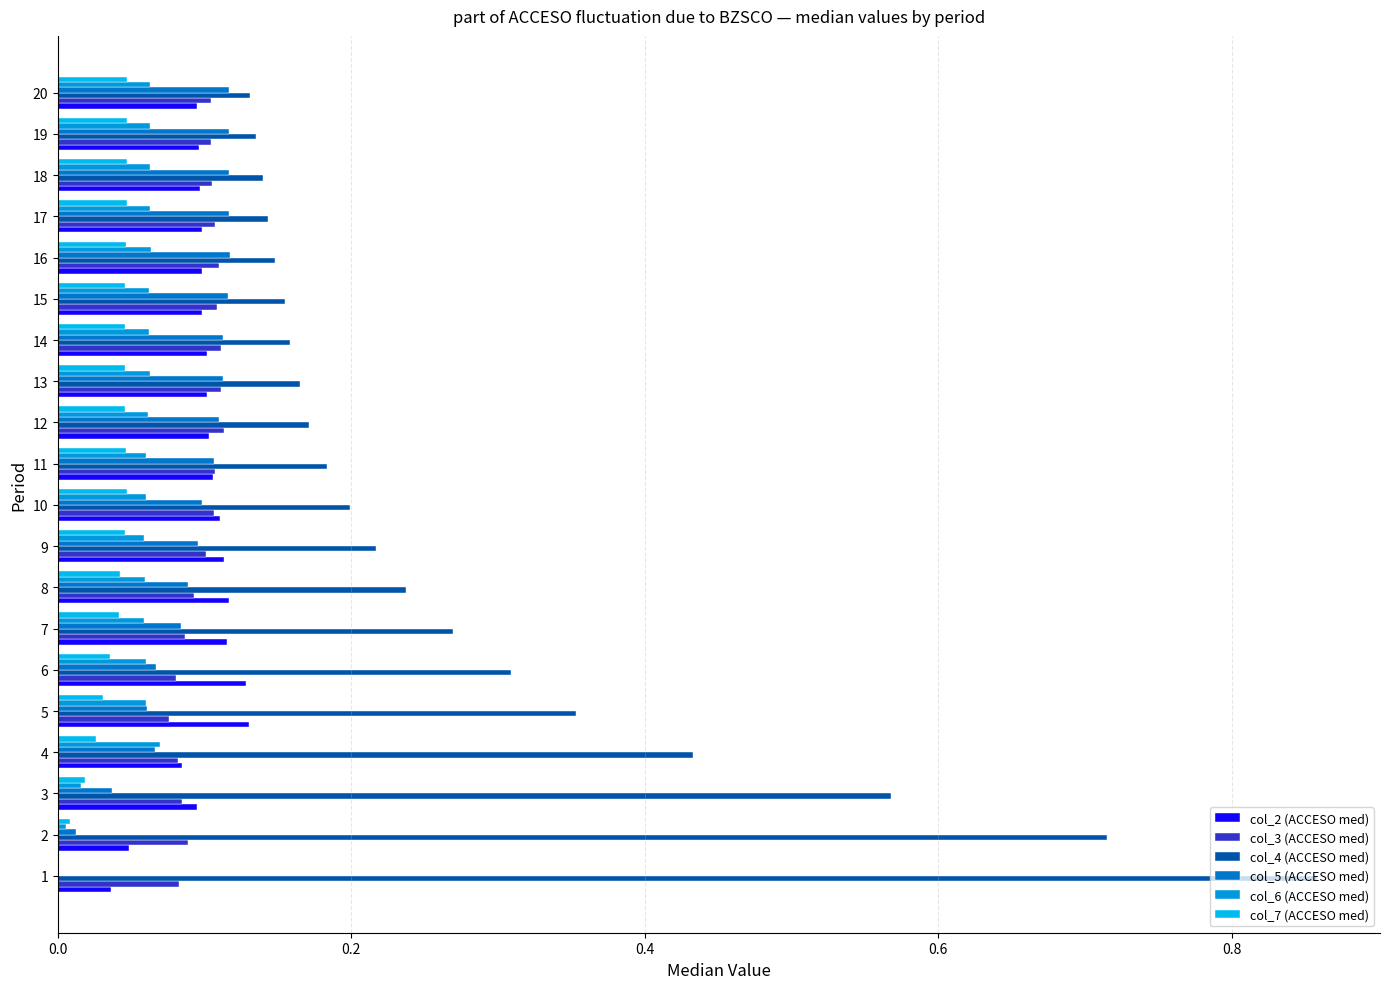

What is the value of the col_2 (ACCESO med) bar at the 19th from the left?

0.1